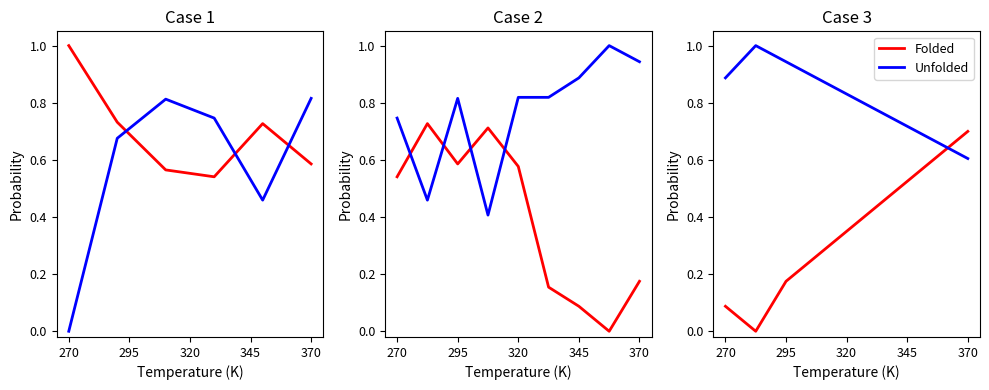

What is the difference between the maximum and minimum values in the Folded series?

0.7